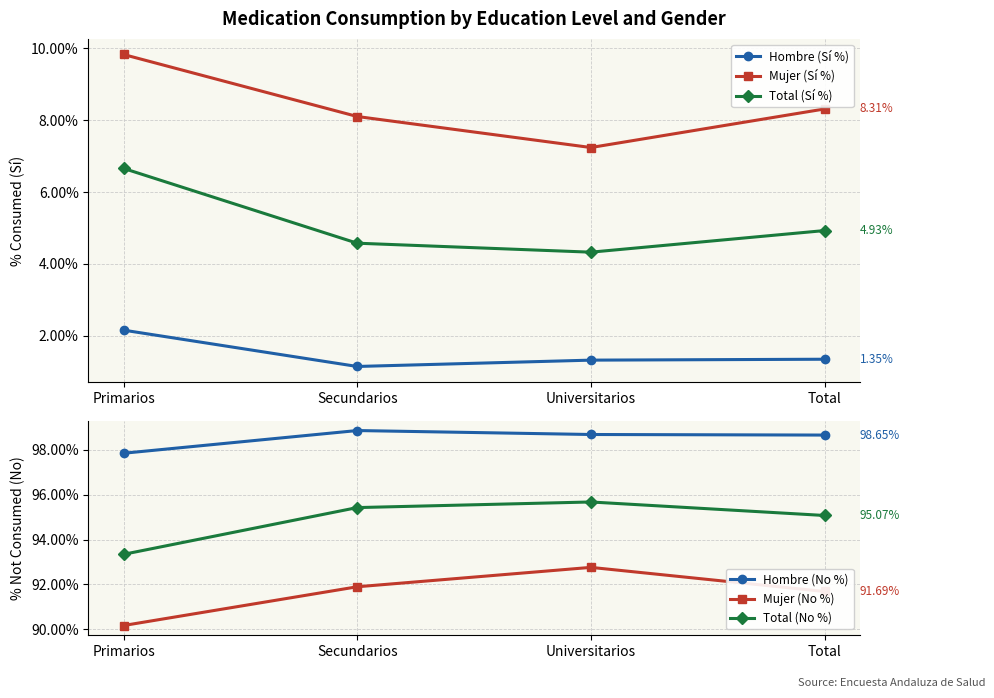

How many lines are shown in the chart?

6